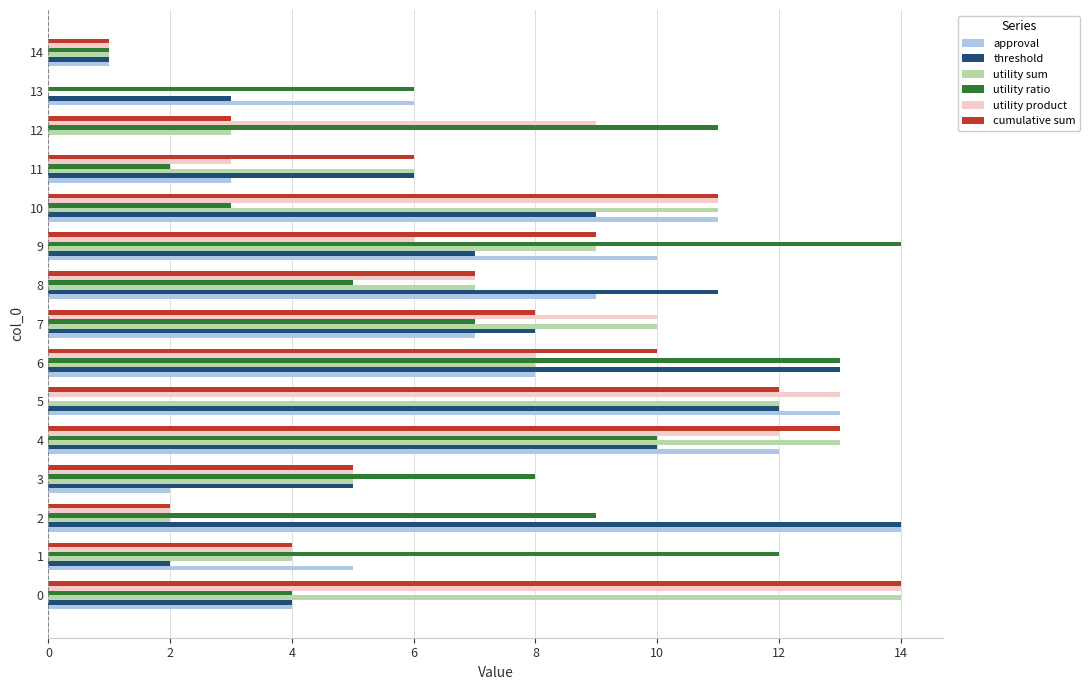

The utility product series shows 0 at 13. True or false?

True